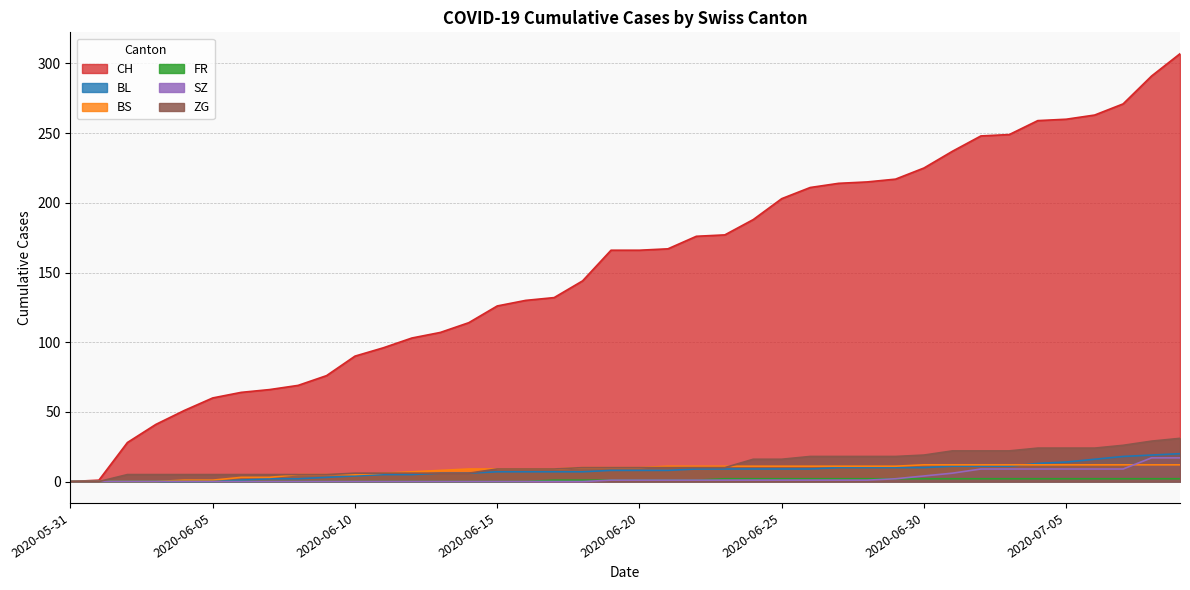

How many values in FR are above zero?

23